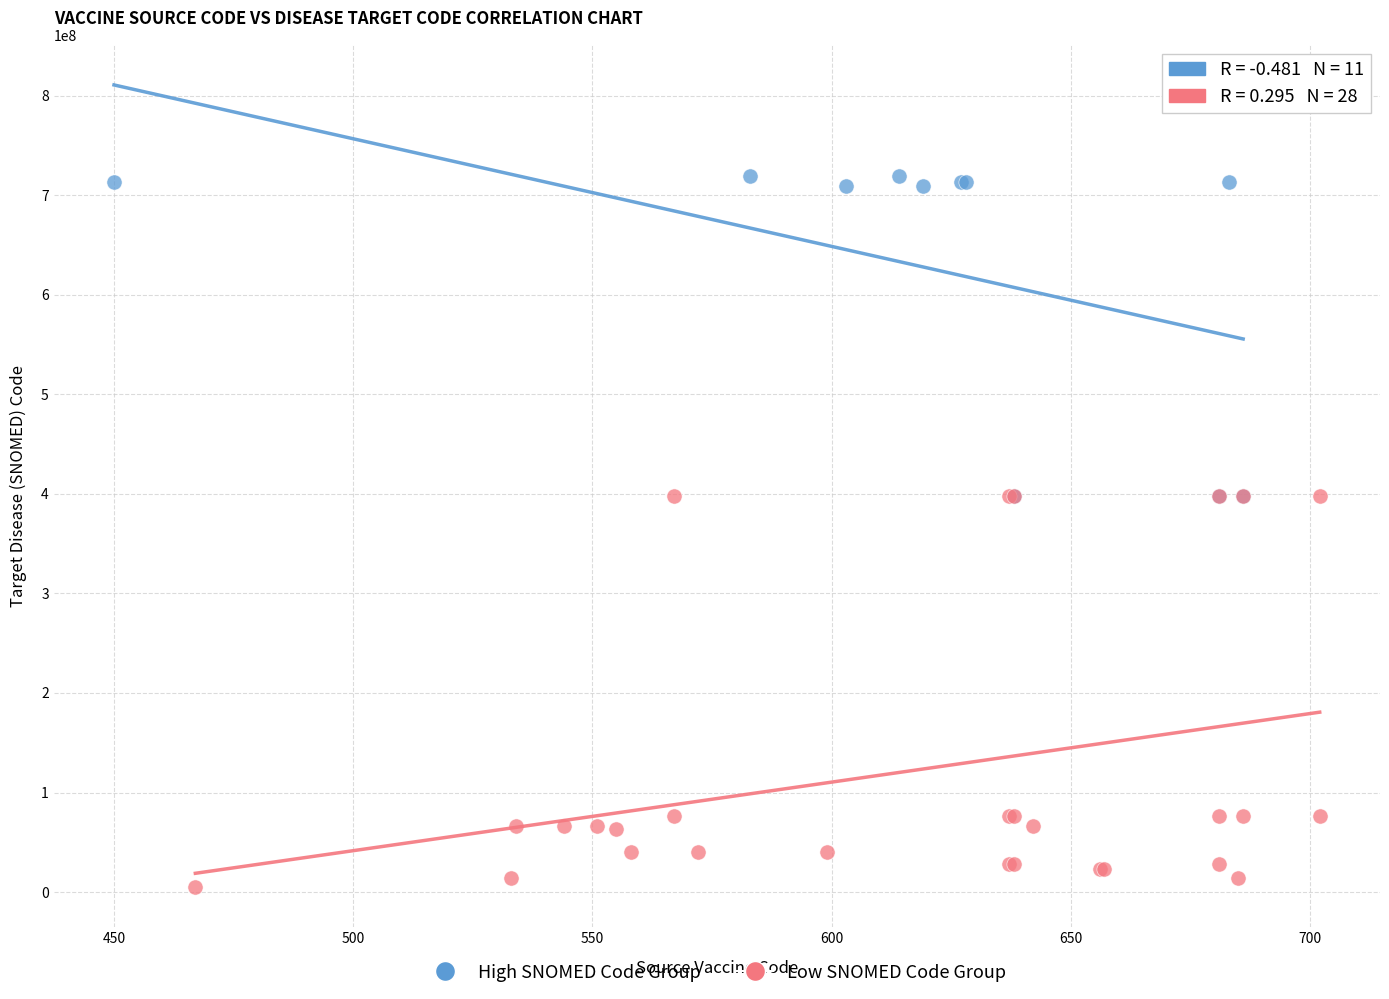

Which series reaches the maximum Y coordinate?

High SNOMED Code Group